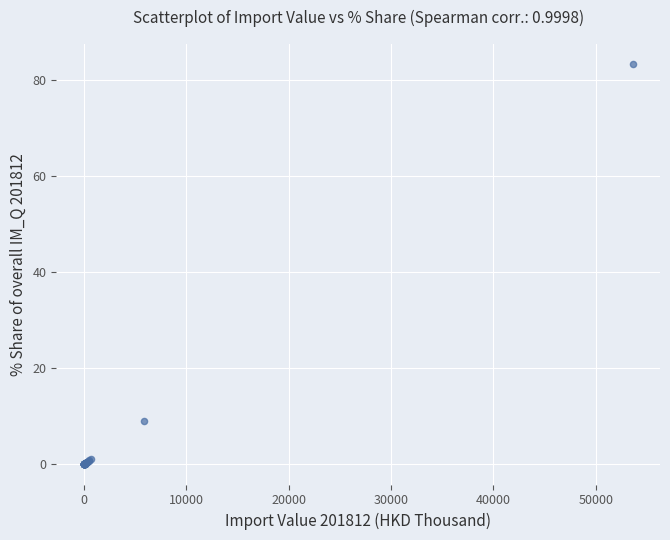

What Y value in the scatter plot is closest to 41?

9.1